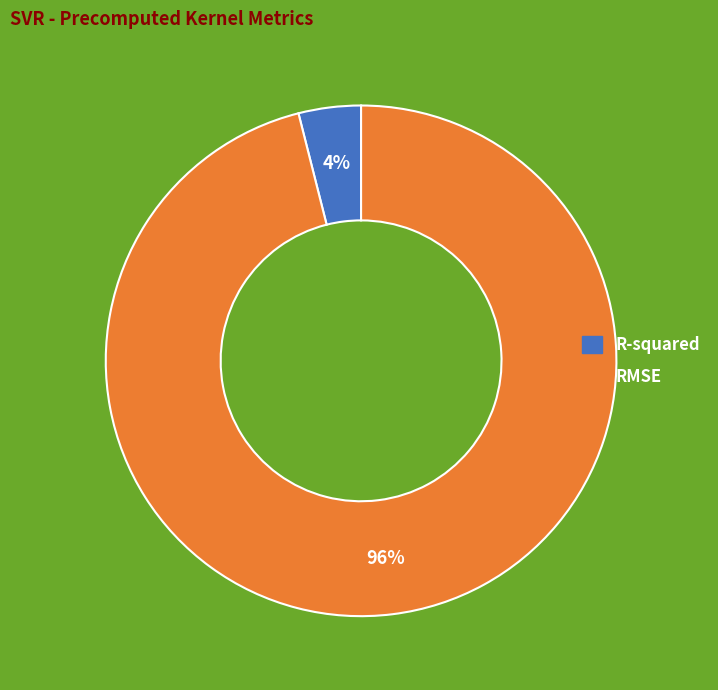

What is the majority slice?

RMSE